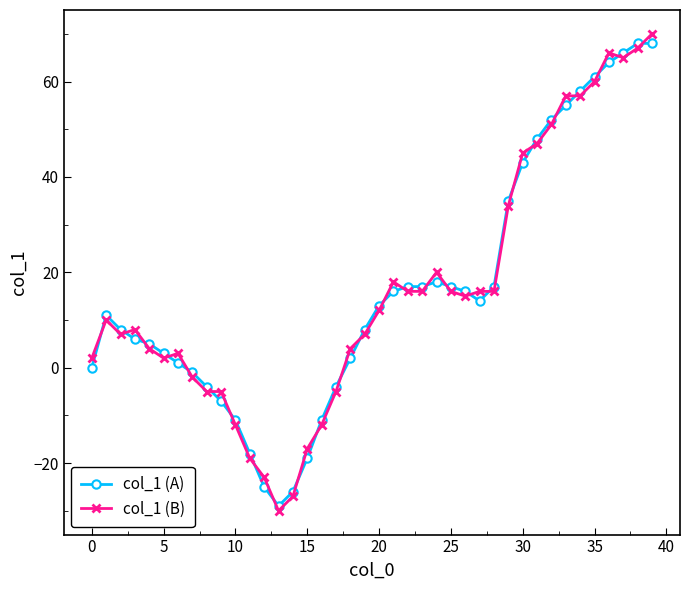

How many data points in col_1 (A) are less than 13?

20